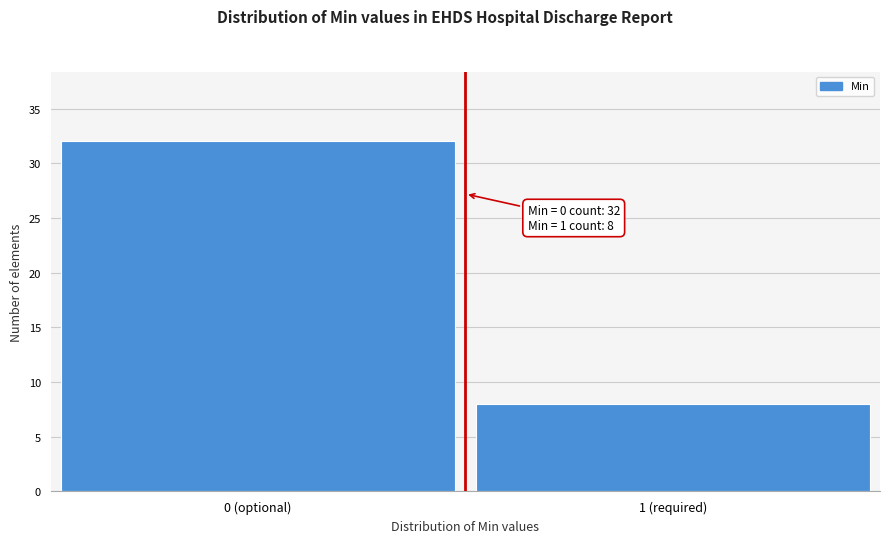

Reading left to right, transcribe all the data shown in this chart.

0 (optional)=32	1 (required)=8